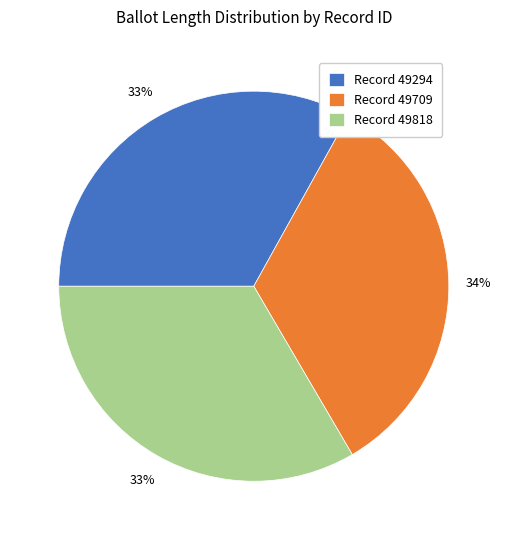

Is it true that Record 49294 is 25% of the pie?

False